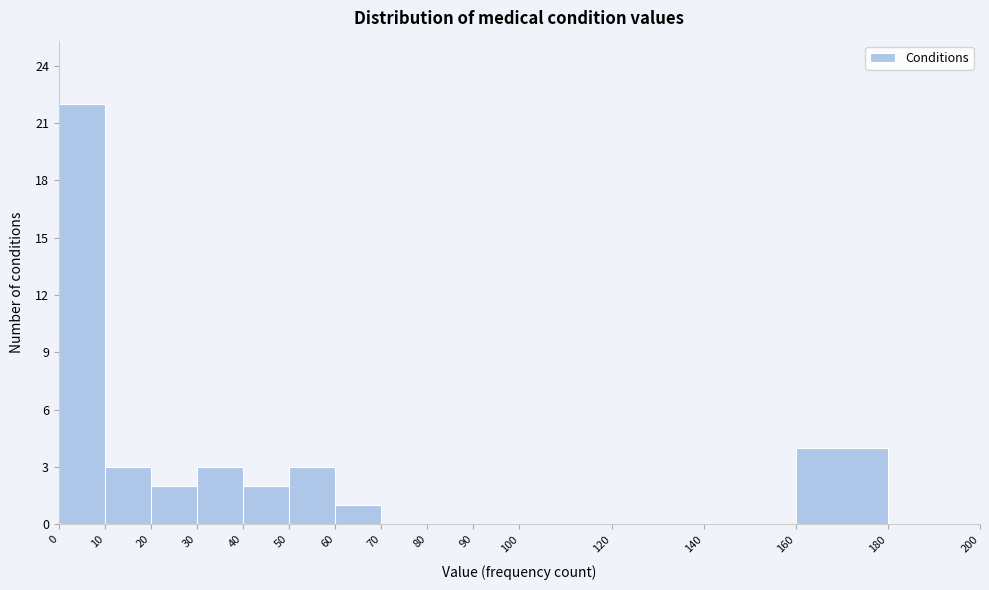

Reading left to right, transcribe this chart: for each bar, give the range it covers on the x-axis and its height. The values are not printed on the chart, so give them approximately, as read against the axis.

0 to 10: 22
10 to 20: 3
20 to 30: 2
30 to 40: 3
40 to 50: 2
50 to 60: 3
60 to 70: 1
70 to 80: 0
80 to 90: 0
90 to 100: 0
100 to 120: 0
120 to 140: 0
140 to 160: 0
160 to 180: 4
180 to 200: 0